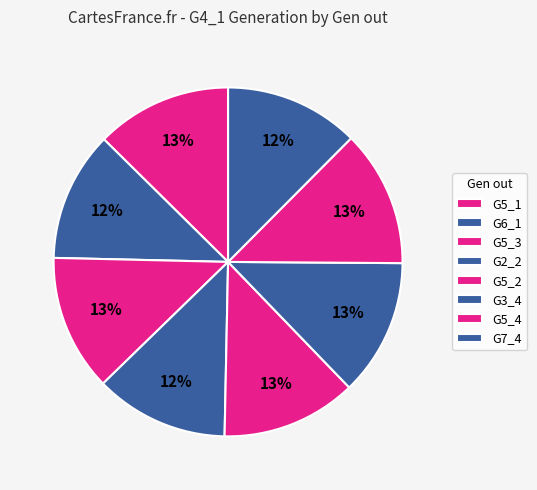

How many slices are in this pie chart?

8